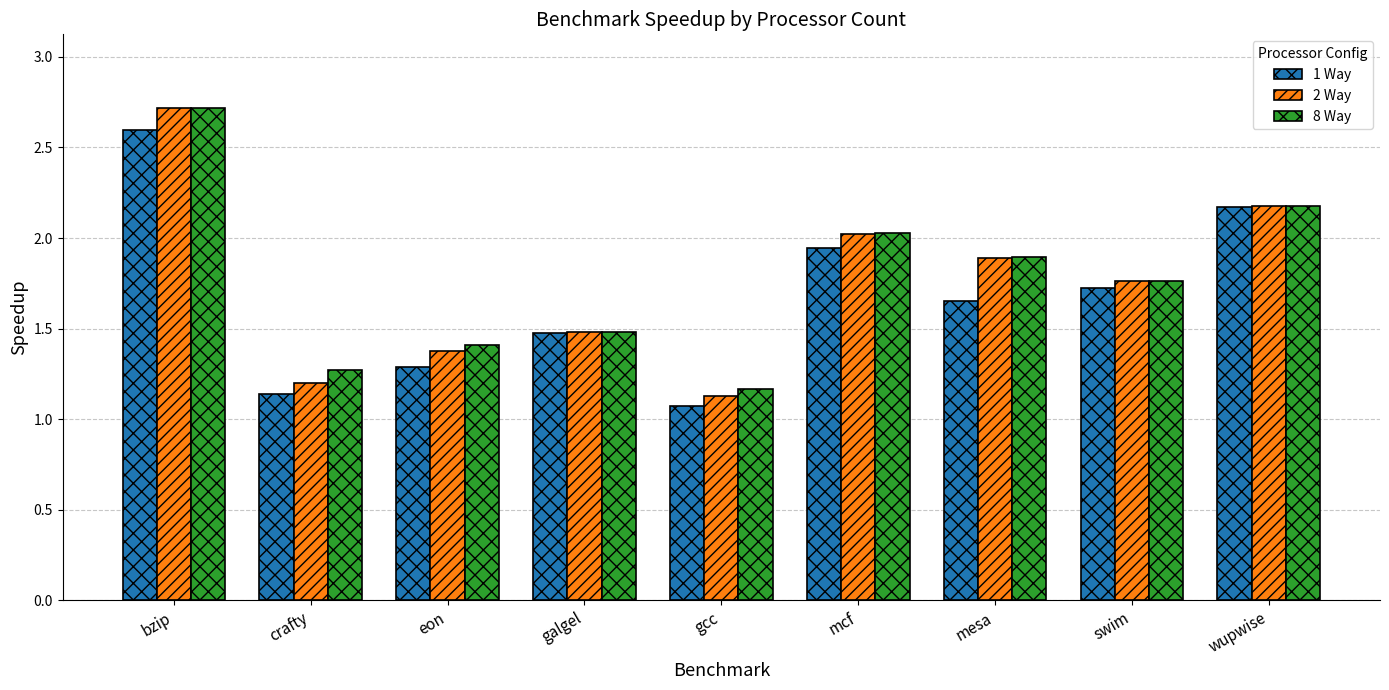

Which category has the lowest value in the 1 Way series?

gcc